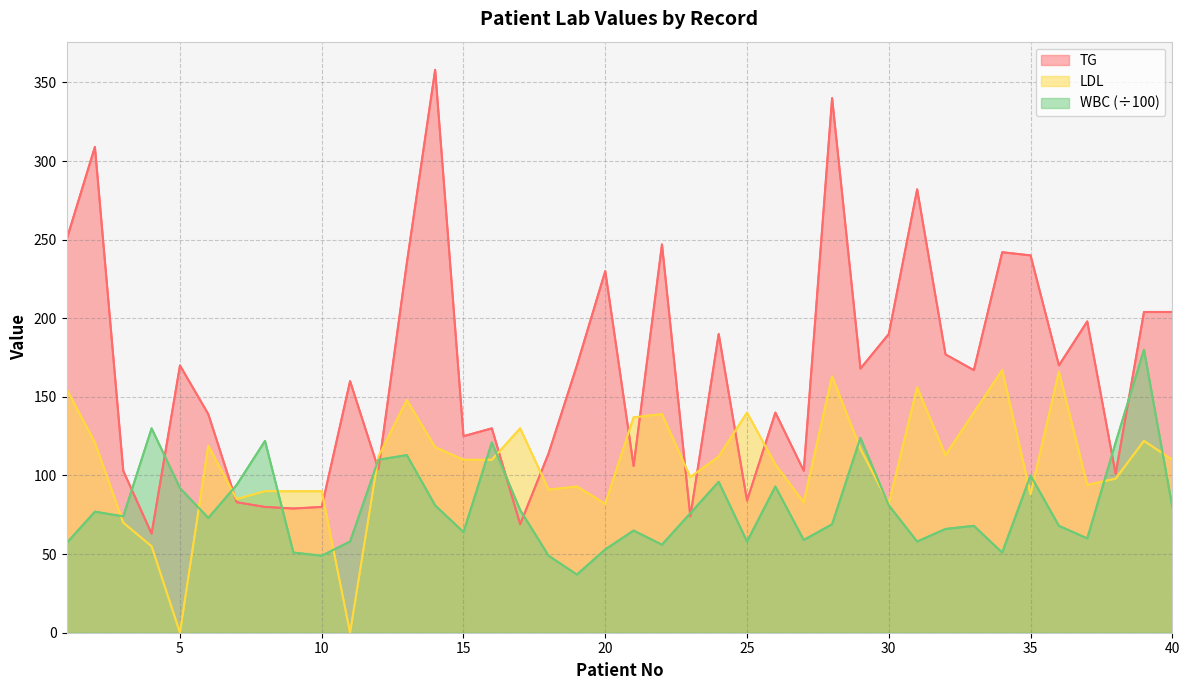

Is it true that TG equals 140 at 26?

True